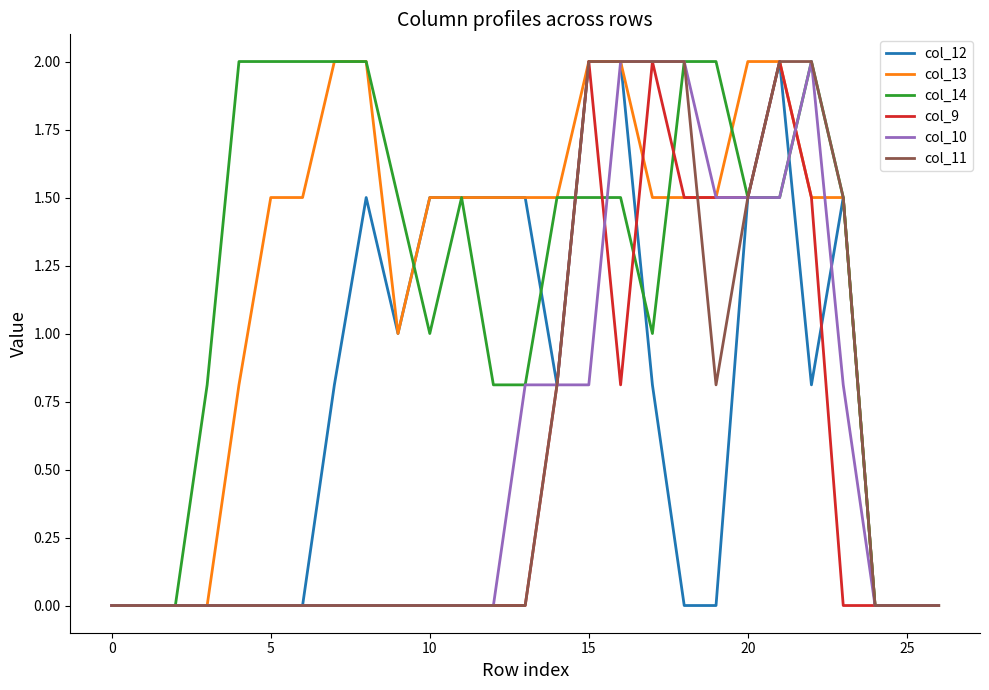

What are all the series names shown in the legend?

col_12, col_13, col_14, col_9, col_10, col_11